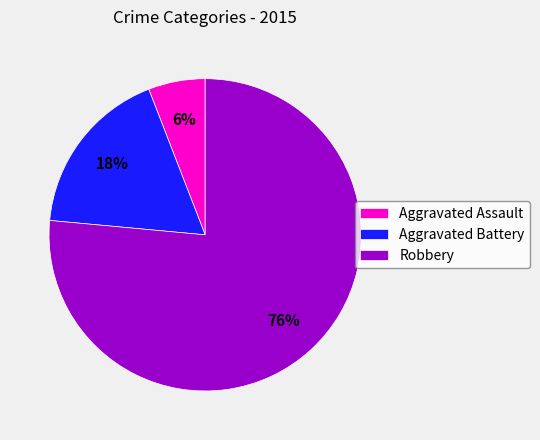

Is it true that Aggravated Battery is 18% of the pie?

True